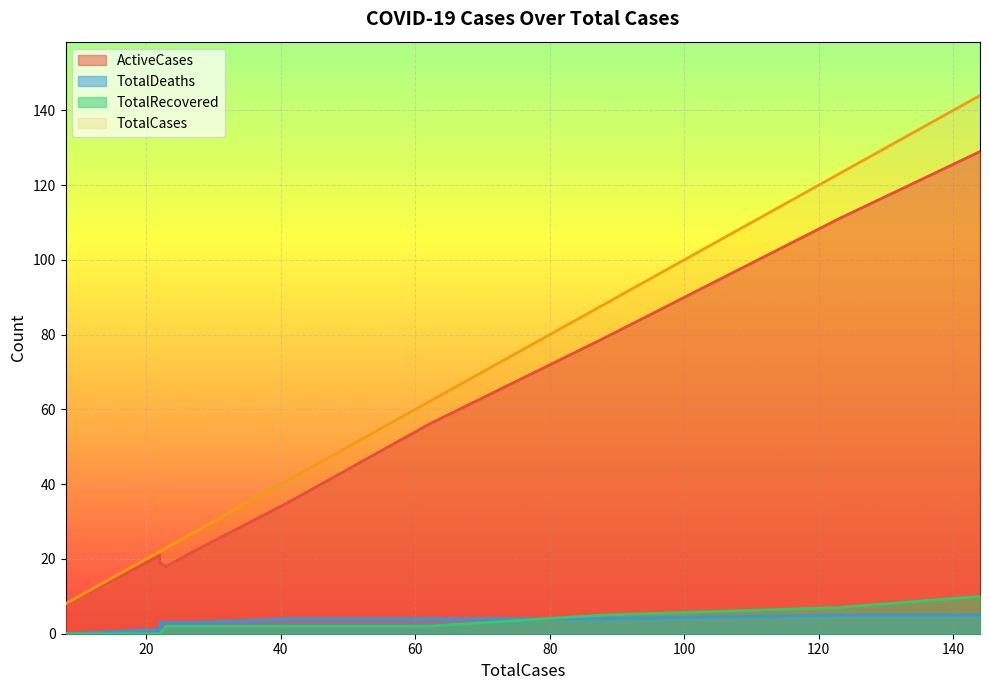

Between which two adjacent categories do TotalRecovered and TotalDeaths first intersect?

62 and 88